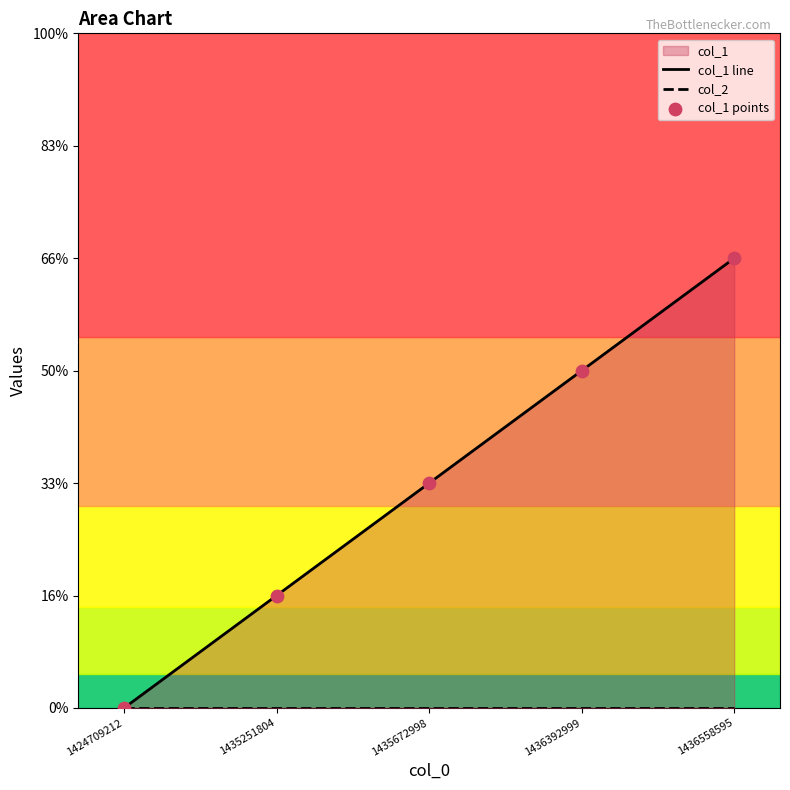

Which series has the widest spread of Y values?

col_1 line